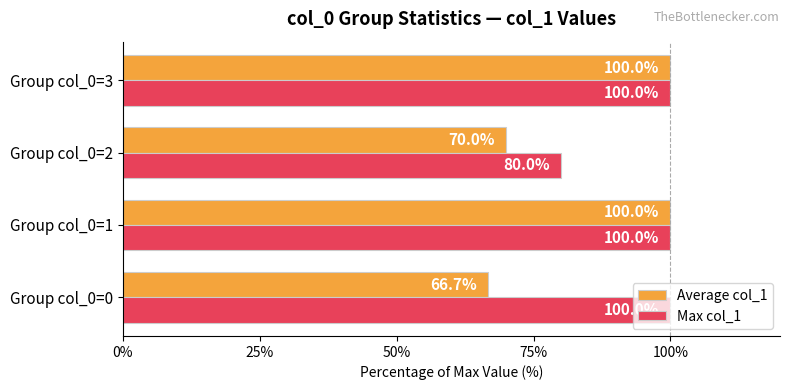

Which series has the largest total across all categories?

Max col_1